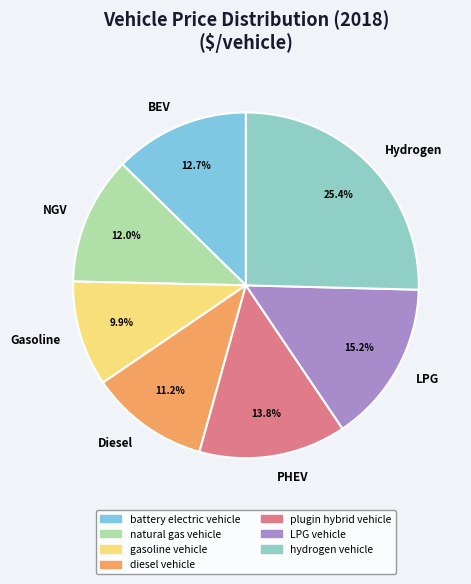

How many segments does this pie chart have?

7